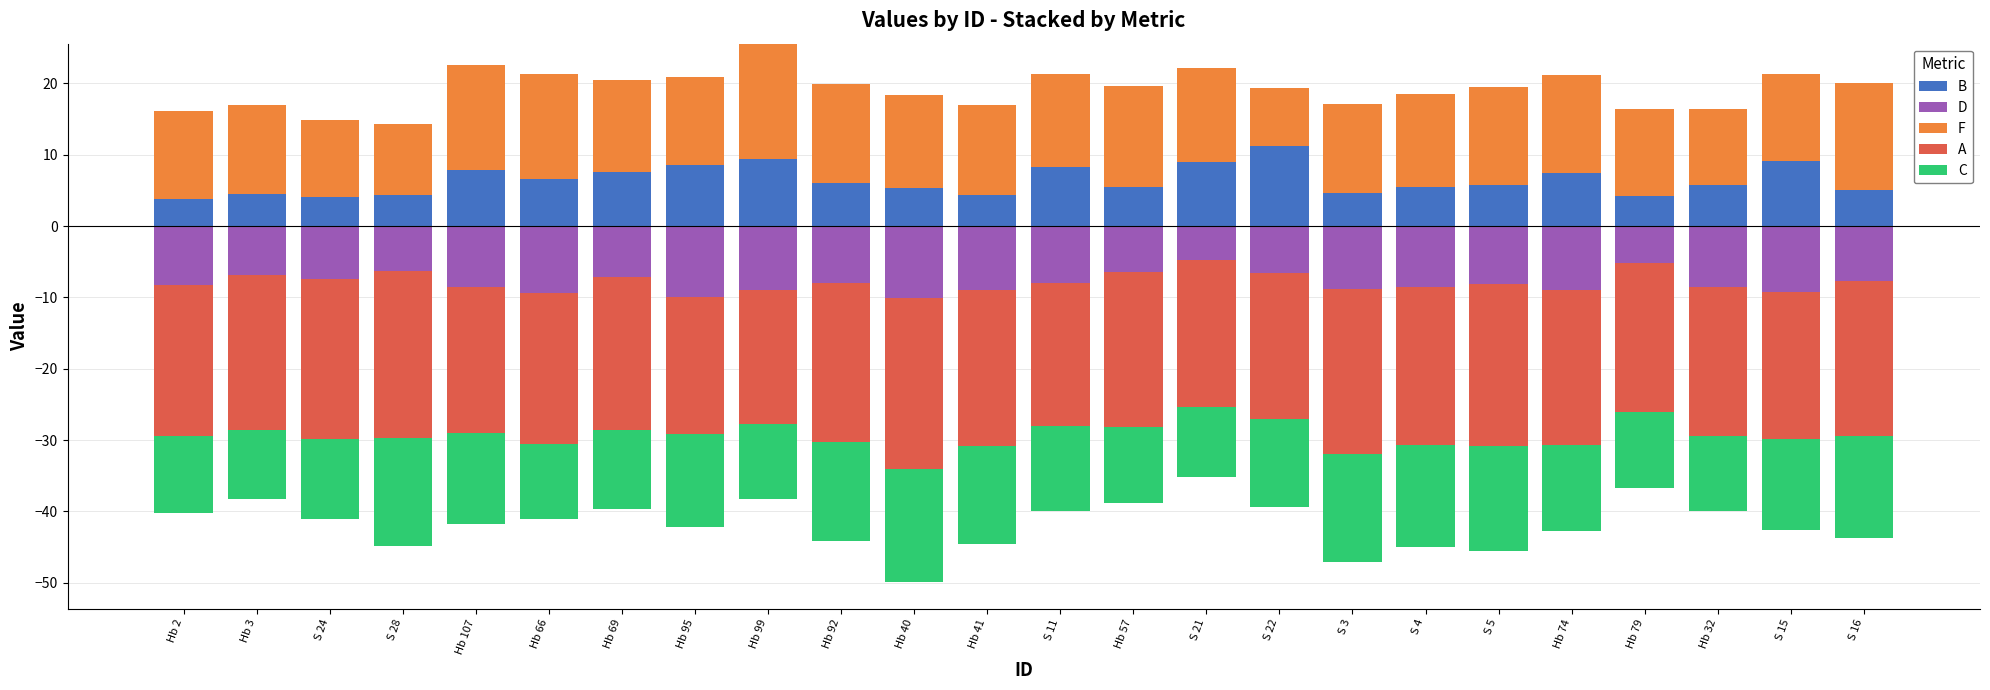

What is the difference between the second highest and second lowest values in the F series?

5.1